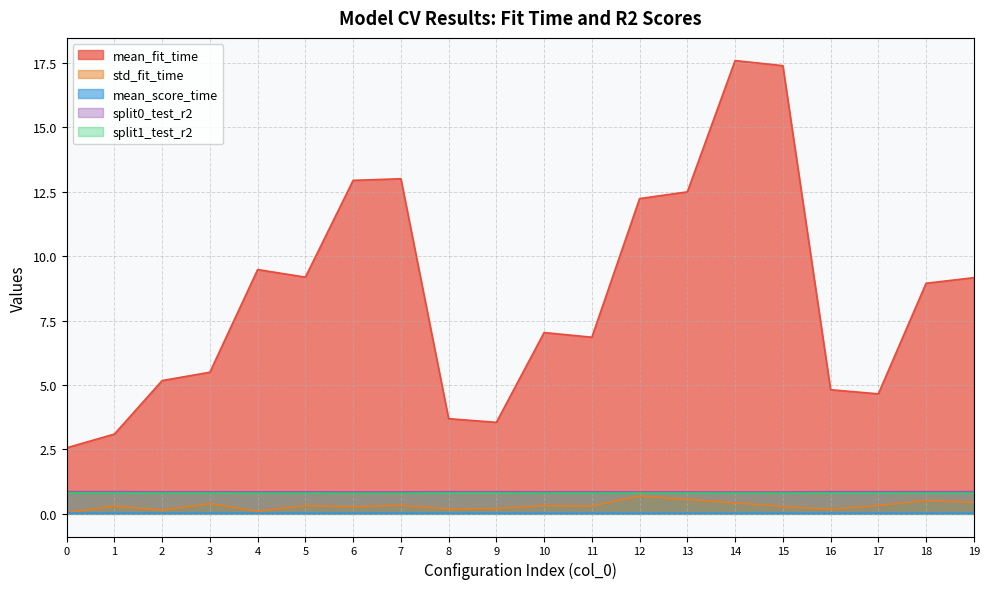

How many lines are shown in the chart?

5